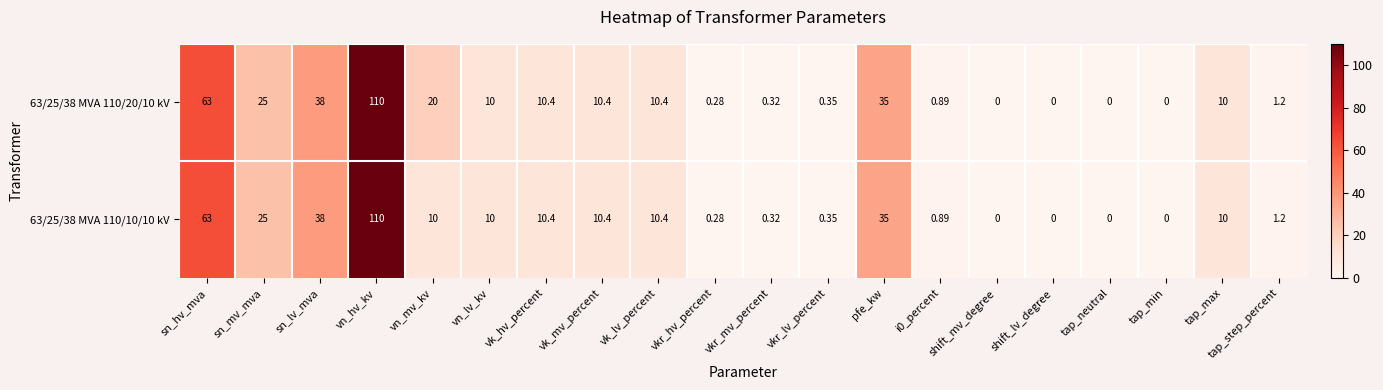

Which label corresponds to the largest value in the chart?

vn_hv_kv